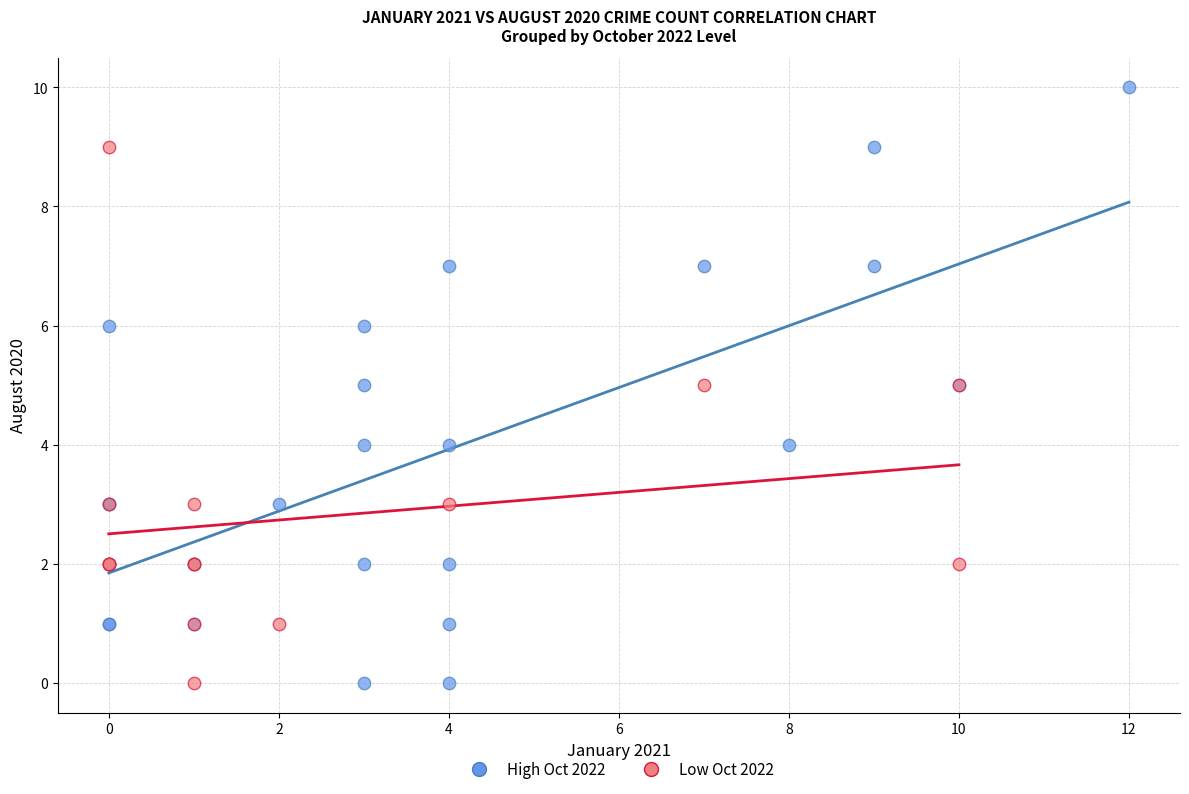

Which series contains the highest Y value?

High Oct 2022